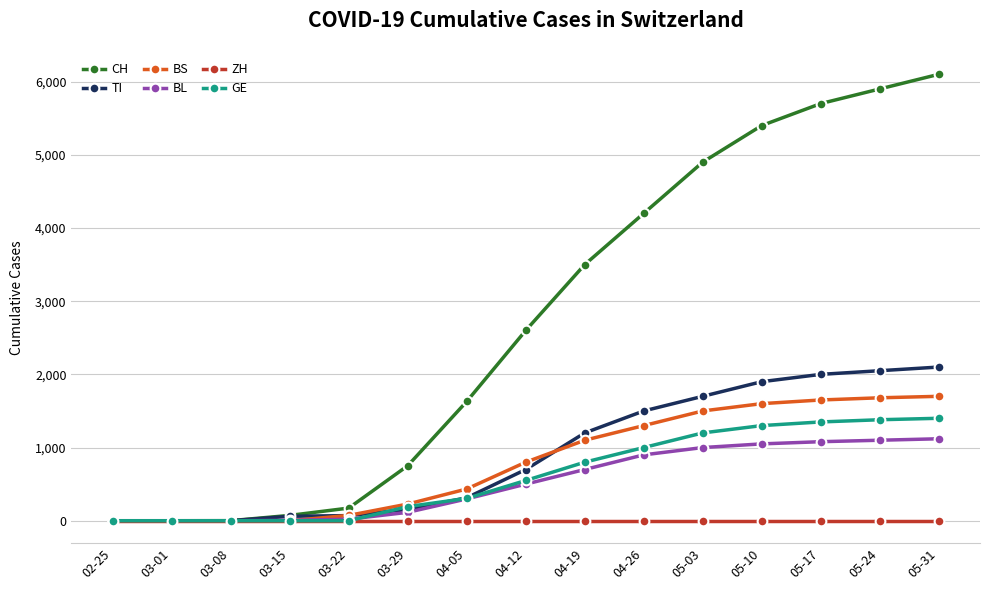

Which series has the widest spread of values?

CH